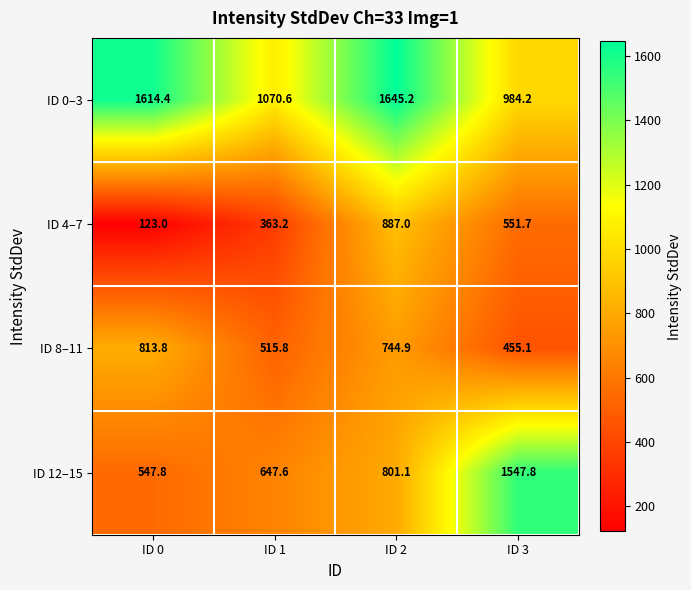

Reading left to right, list all the values displayed in this chart.

ID 0–3: ID 0=1614.4	ID 1=1070.6	ID 2=1645.2	ID 3=984.2
ID 4–7: ID 0=123.0	ID 1=363.2	ID 2=887.0	ID 3=551.7
ID 8–11: ID 0=813.8	ID 1=515.8	ID 2=744.9	ID 3=455.1
ID 12–15: ID 0=547.8	ID 1=647.6	ID 2=801.1	ID 3=1547.8